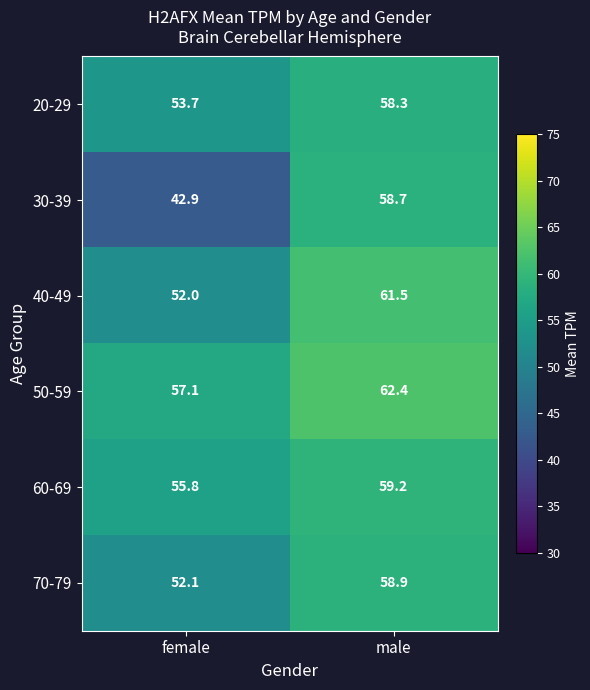

What is the highest value of the 30-39 series?

58.7